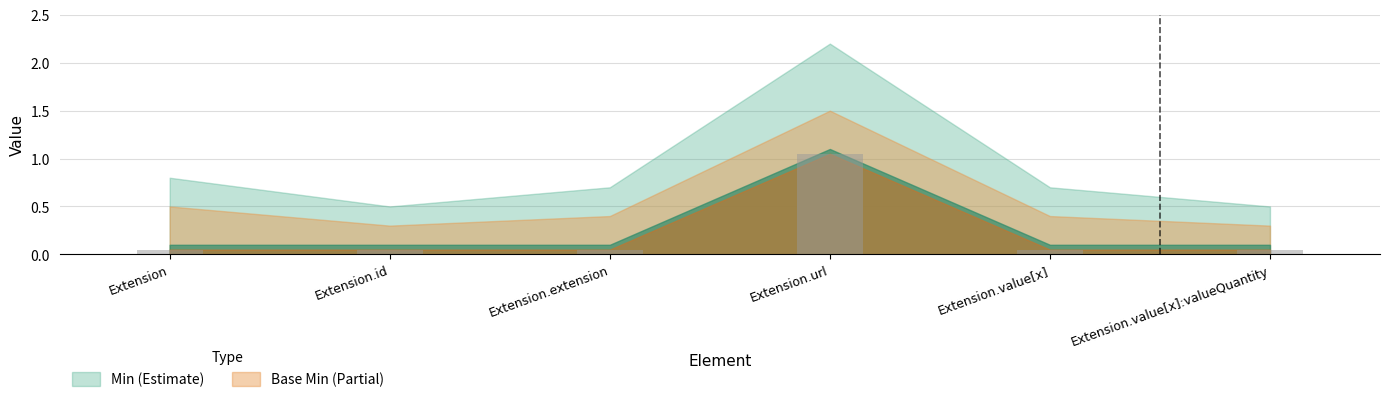

What is the difference between the maximum and minimum values?

1.0